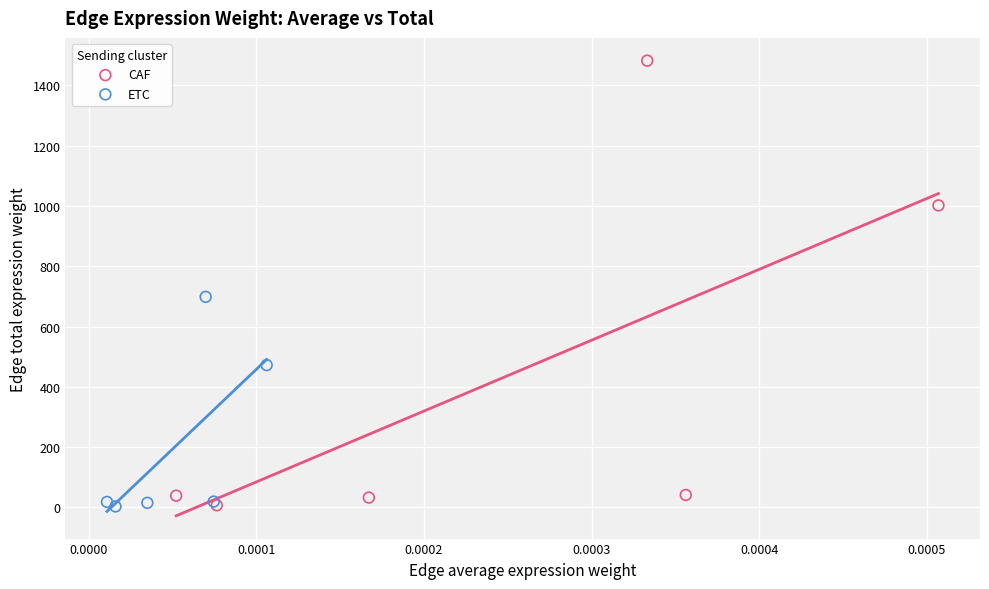

Which series has the widest spread of Y values?

CAF